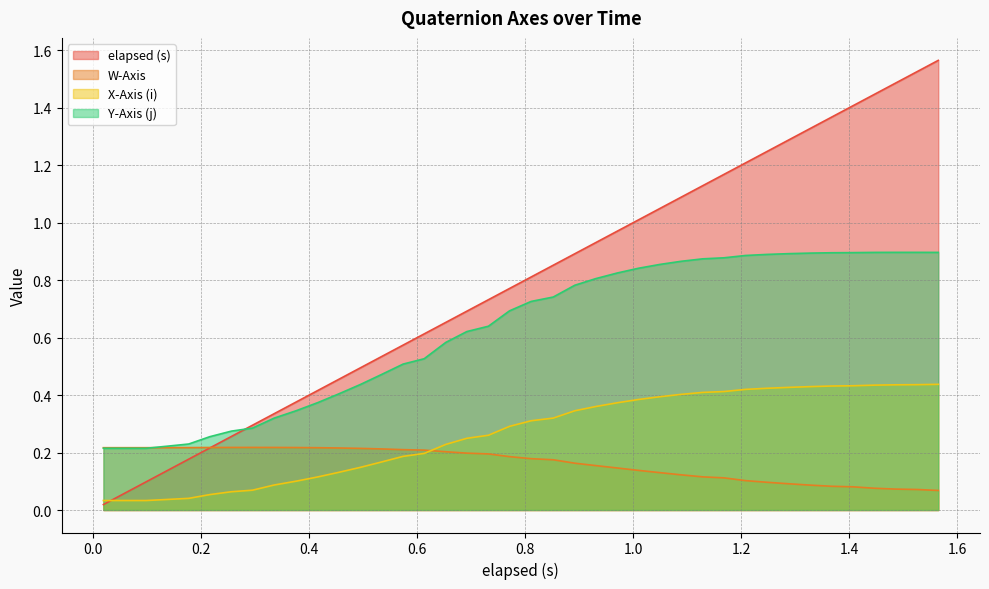

True or false: Y-Axis (j) and W-Axis intersect in this chart.

True